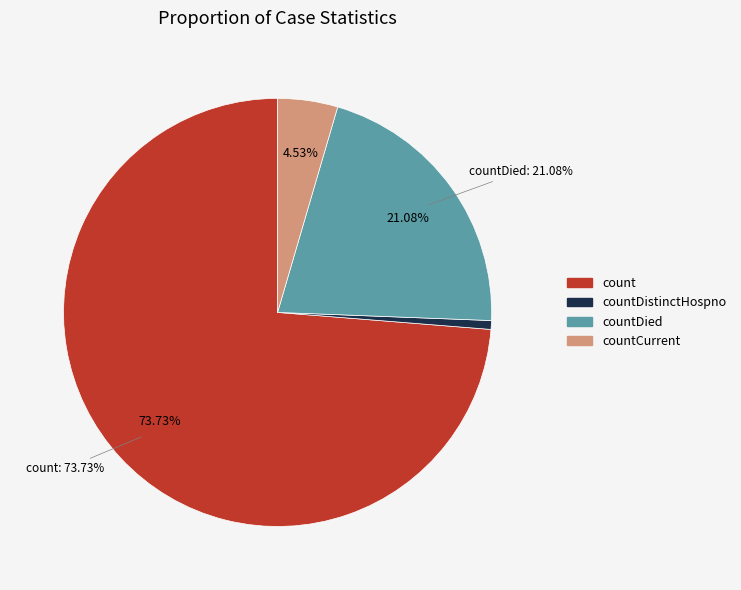

Is it true that countDied is 21% of the pie?

True